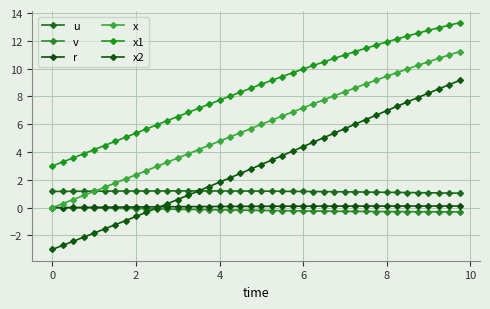

What are all the series names shown in the legend?

u, v, r, x, x1, x2